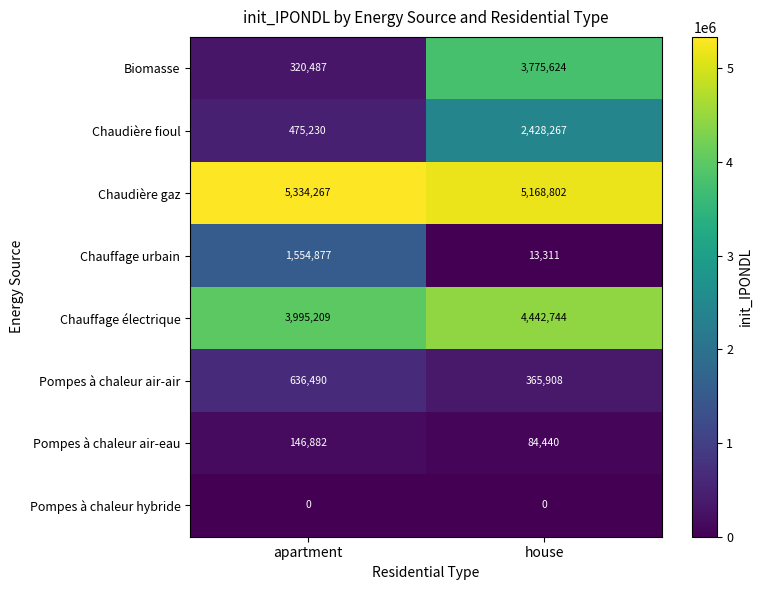

What is the difference between the highest and lowest values at house?

5168802